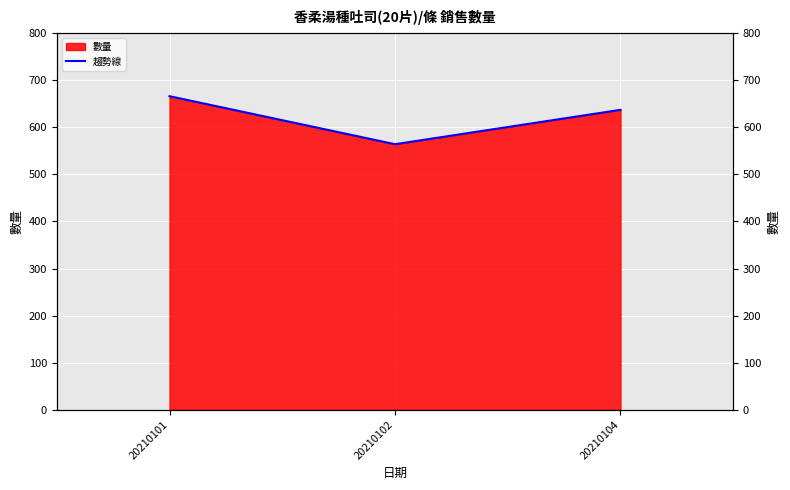

Count the number of values greater than 637.

1